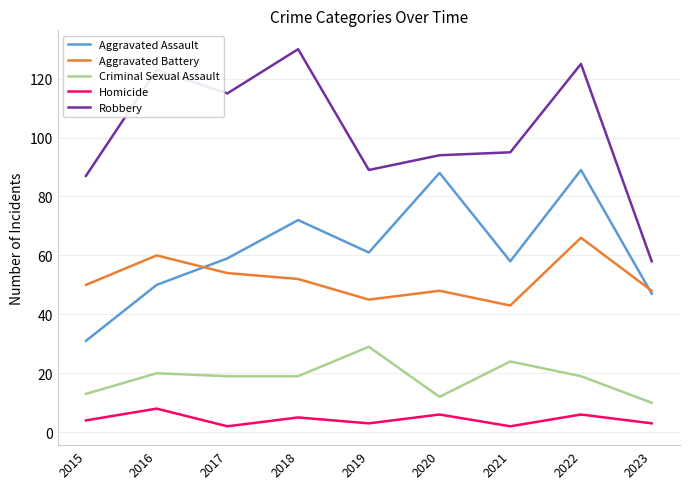

True or false: Aggravated Battery and Criminal Sexual Assault intersect in this chart.

False